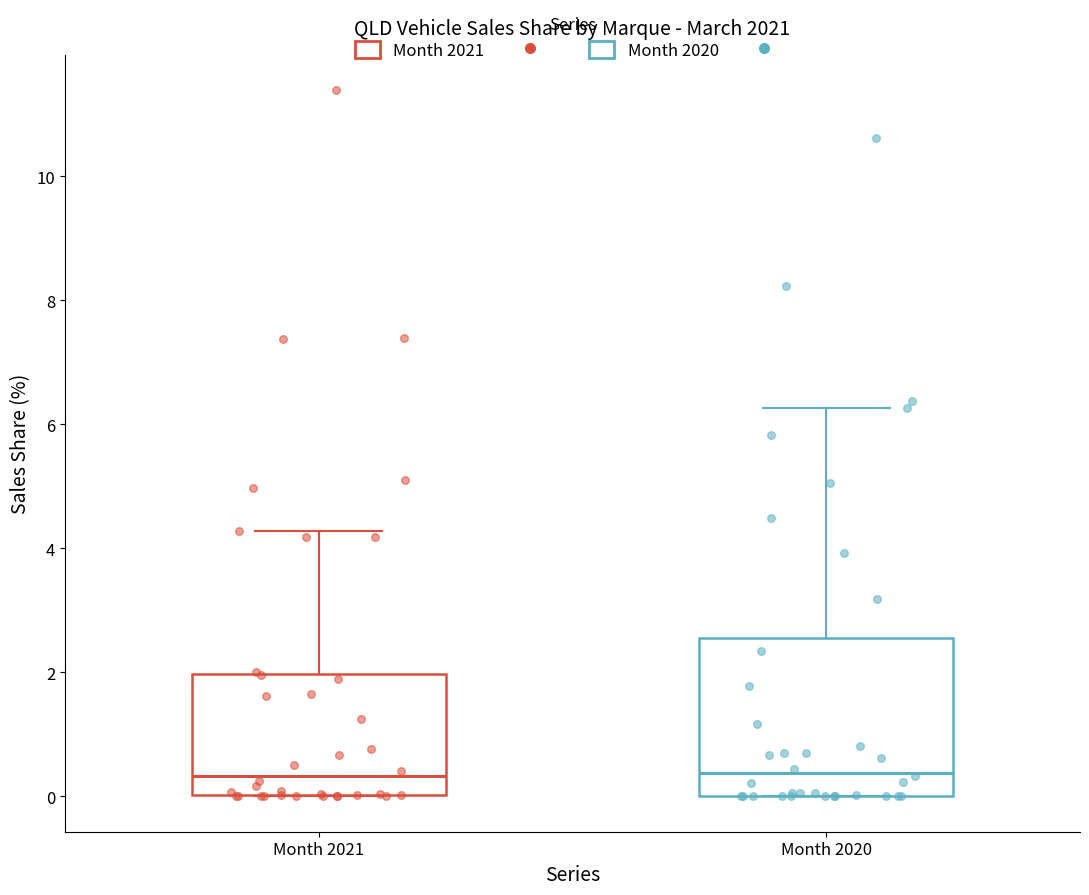

Reading left to right, transcribe this box plot: for each box, give where its median line is, the range the box spans, and where its two whiskers end, as read against the y-axis. The values are not printed on the chart, so give them approximately, as read against the axis.

Month 2021: median 0.4, box 0.0 to 2.0, whiskers 0.0 to 4.2
Month 2020: median 0.4, box 0.0 to 2.6, whiskers 0.0 to 6.2